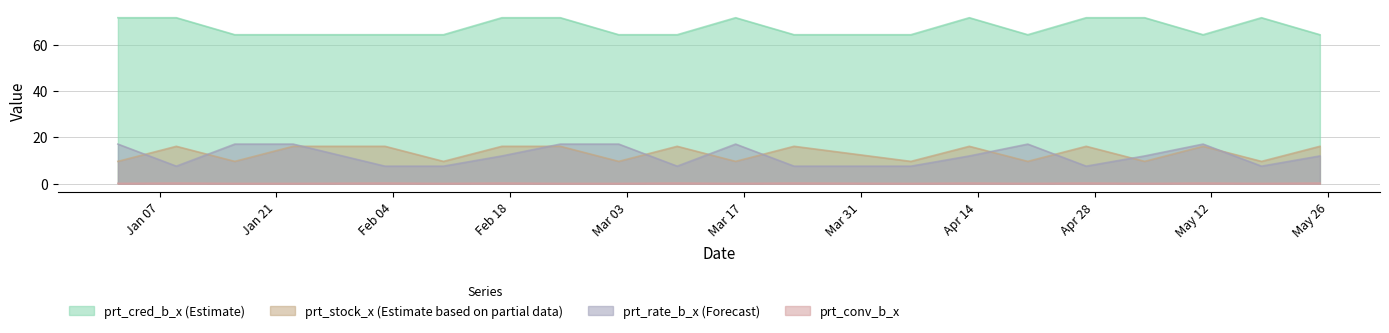

What is the minimum value for prt_cred_b_x (Estimate)?

64.2